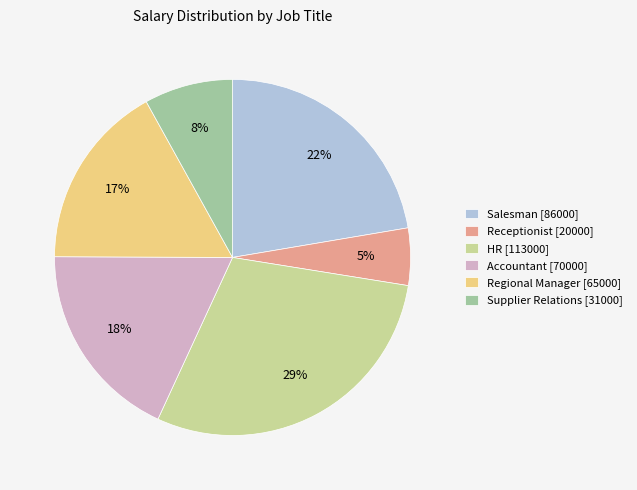

Which has a higher value, HR [113000] or Receptionist [20000]?

HR [113000]